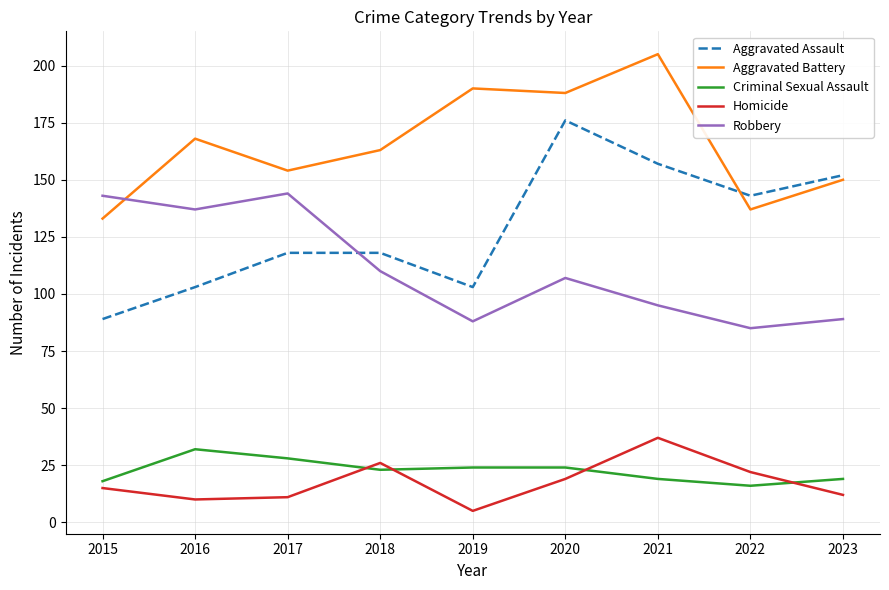

At which label does Aggravated Assault reach its peak?

2020